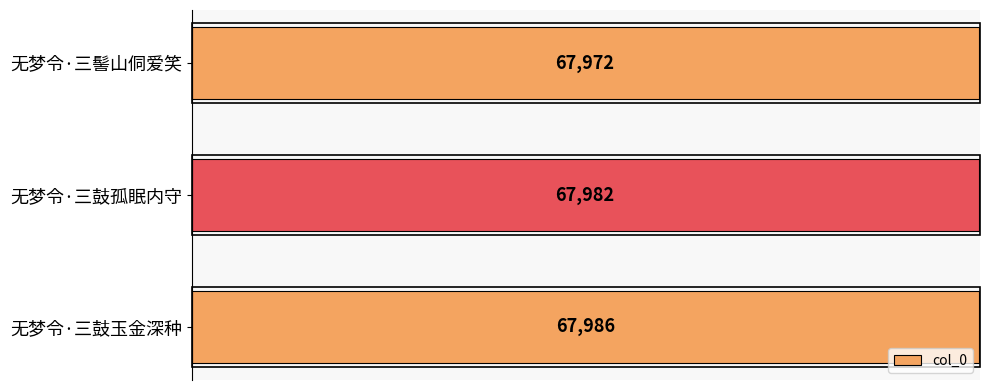

What is the difference between the maximum and minimum values?

14